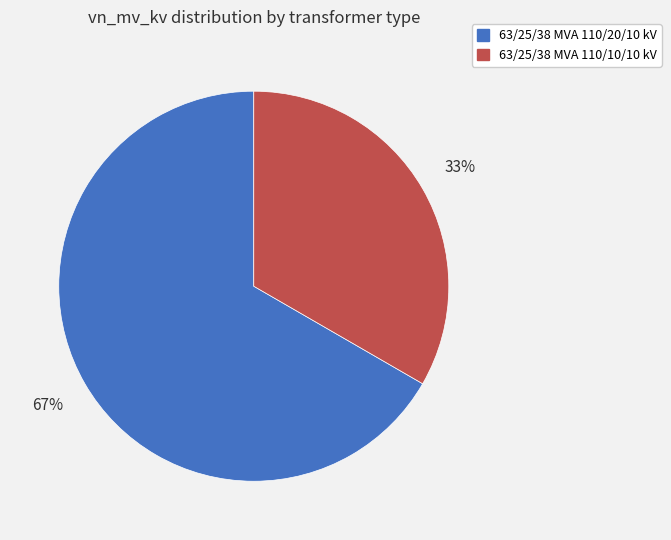

Combined, do 63/25/38 MVA 110/20/10 kV and 63/25/38 MVA 110/10/10 kV account for over 50%?

Yes